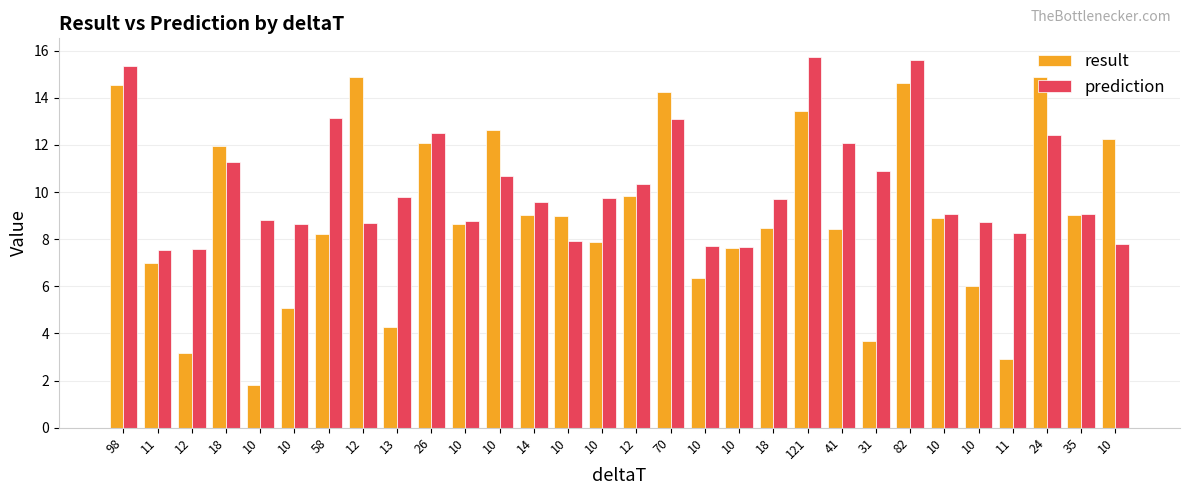

Are the bars horizontal?

No